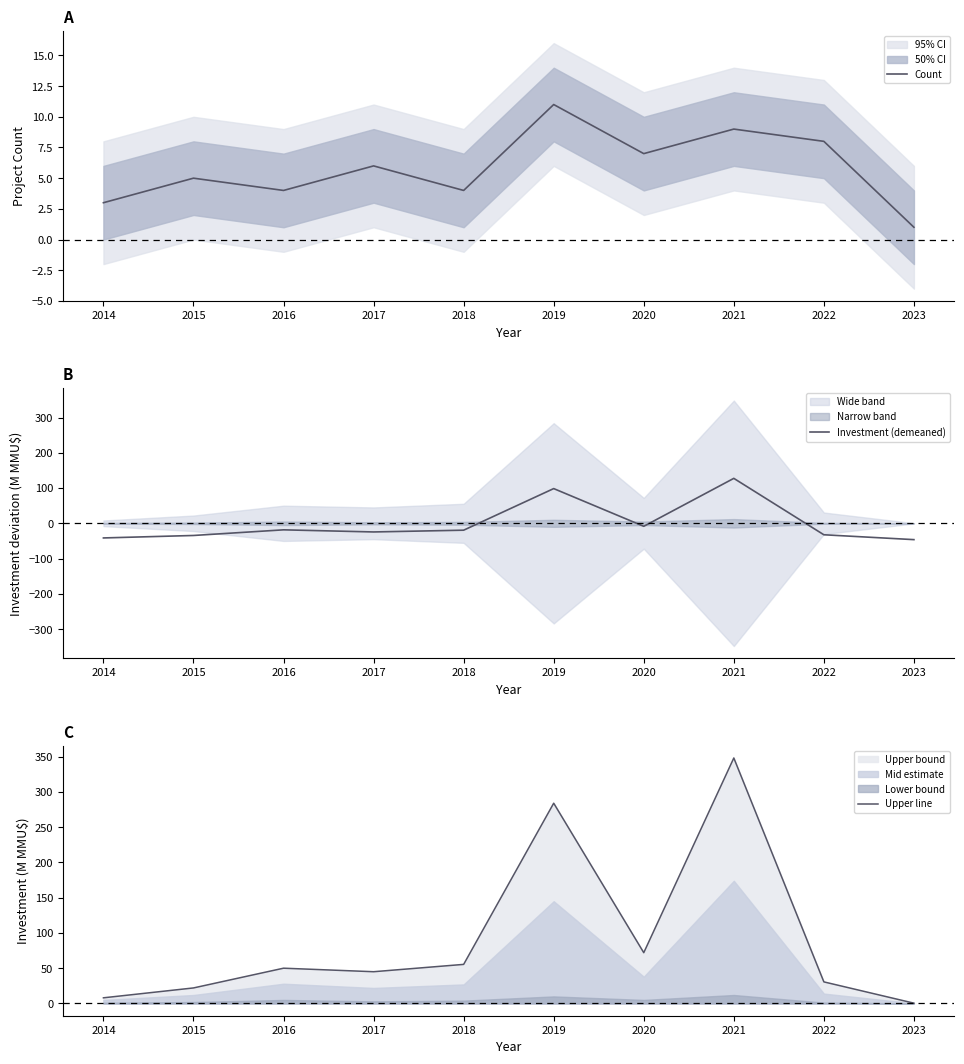

True or false: Investment (demeaned) has a value of -46.3 at 2023.

True